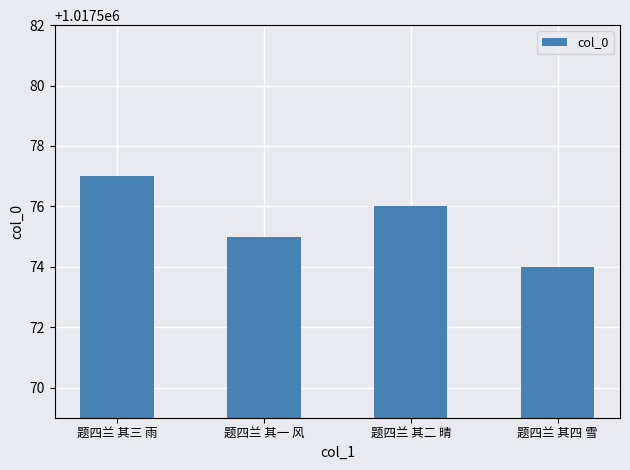

Reading left to right, transcribe all the data shown in this chart.

题四兰 其三 雨=1017577	题四兰 其一 风=1017575	题四兰 其二 晴=1017576	题四兰 其四 雪=1017574